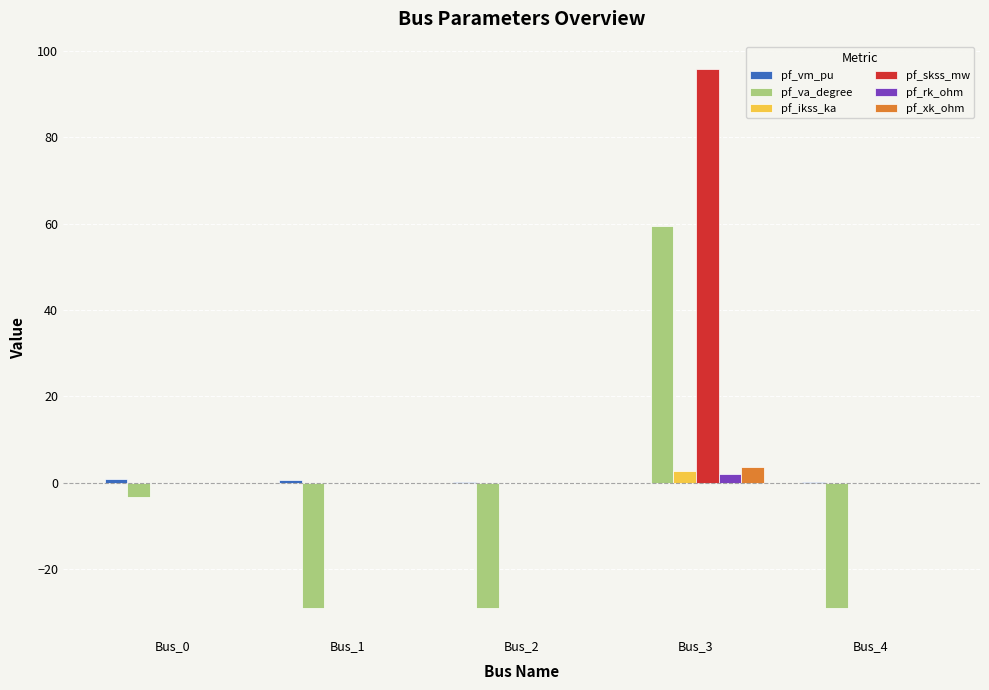

Are the bars grouped side by side (vs. stacked)?

Yes